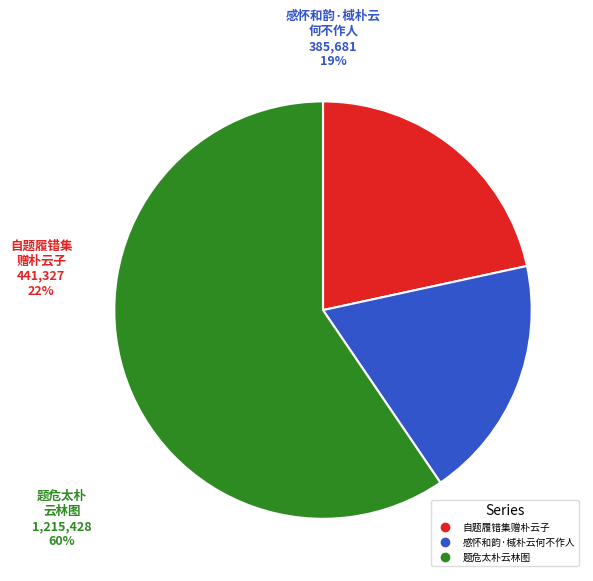

Which slice is the largest?

题危太朴云林图